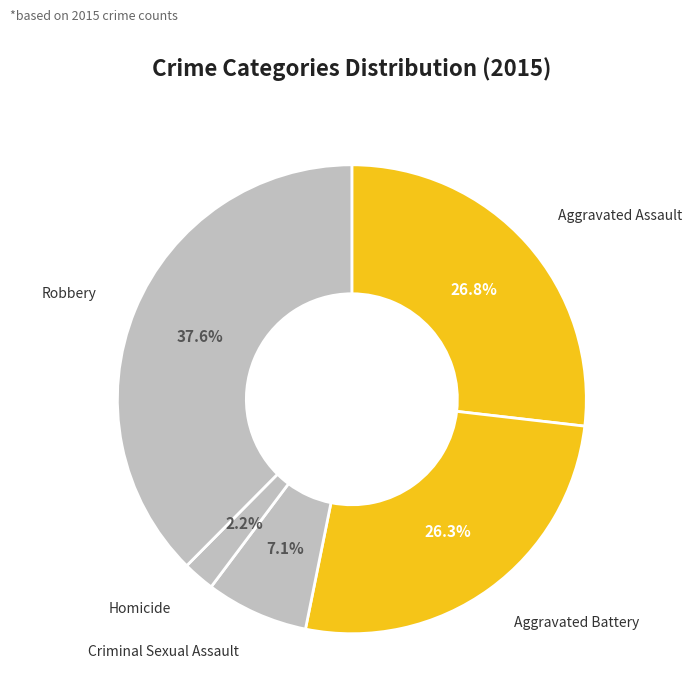

What is the smallest slice in the pie chart?

Homicide